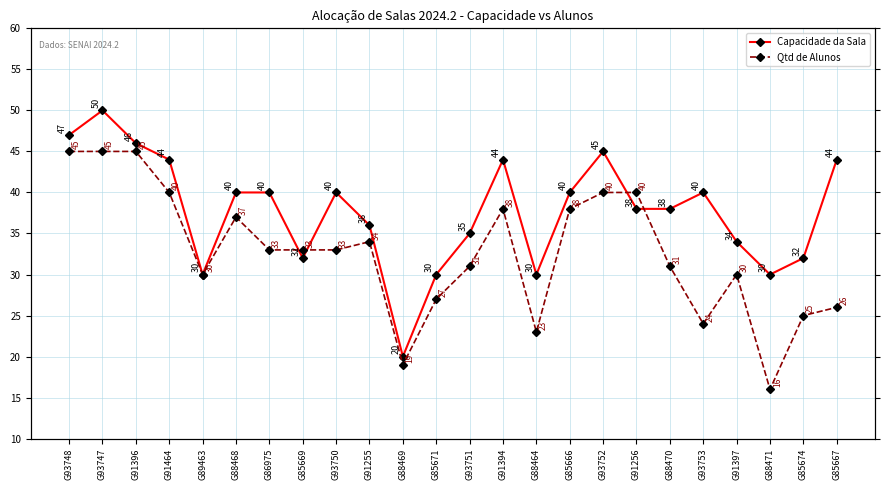

After their last crossing, which series has the higher values: Capacidade da Sala or Qtd de Alunos?

Capacidade da Sala